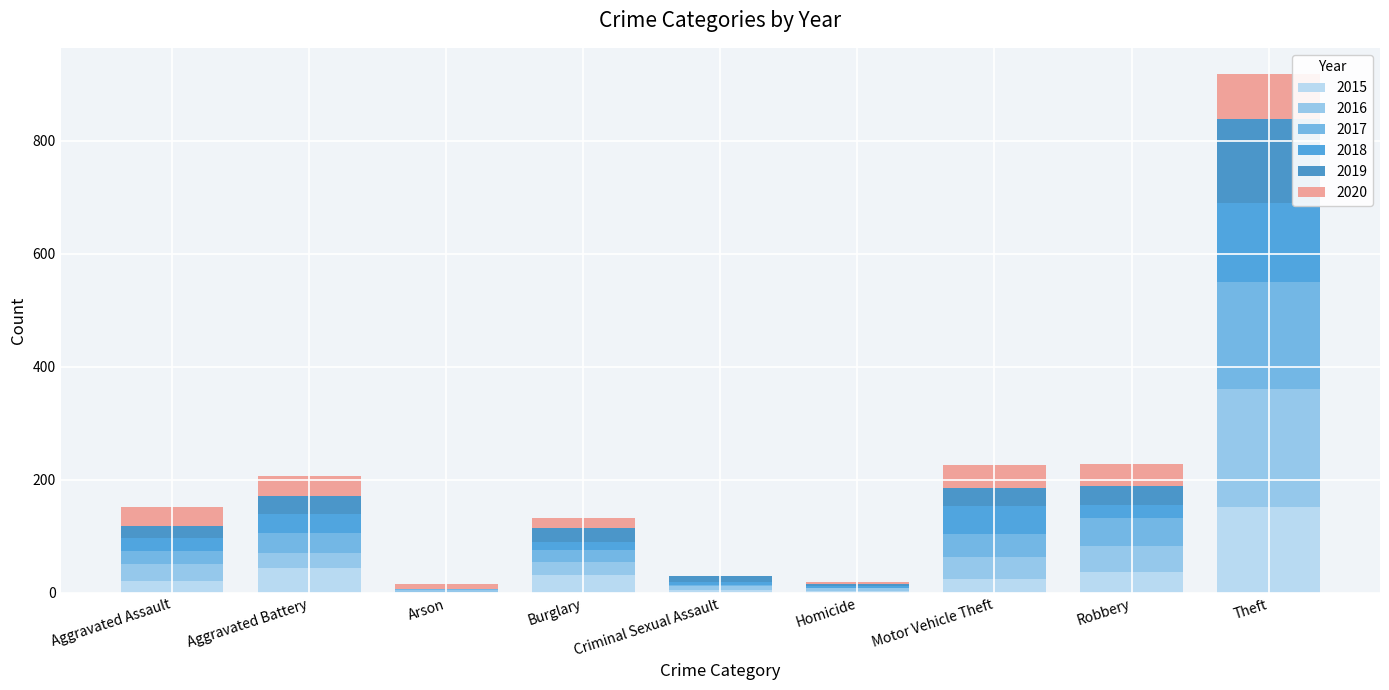

What is the label of the 7th bar from the left?

Motor Vehicle Theft